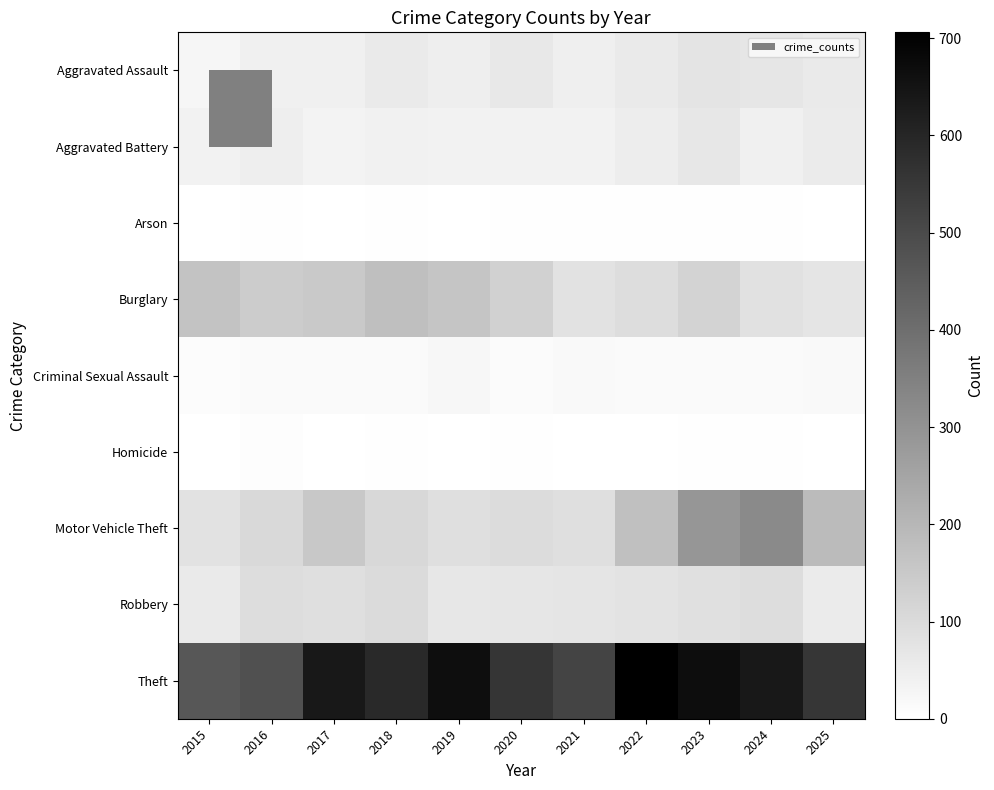

At how many categories does at least one series exceed 183?

11